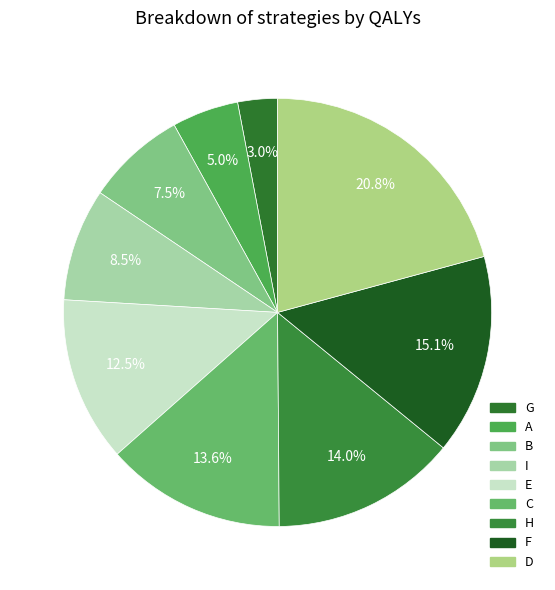

How many slices are in this pie chart?

9